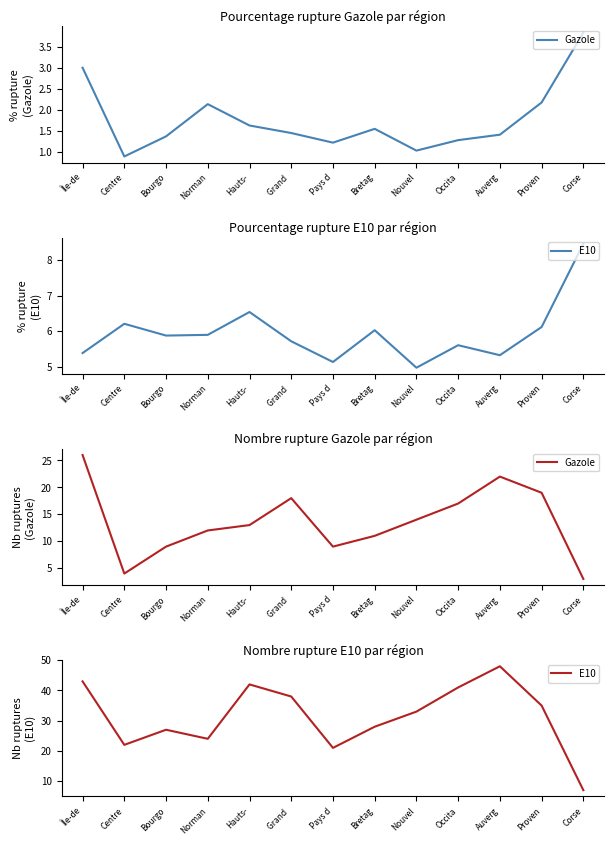

True or false: E10 has more than 0 interior local peaks.

True